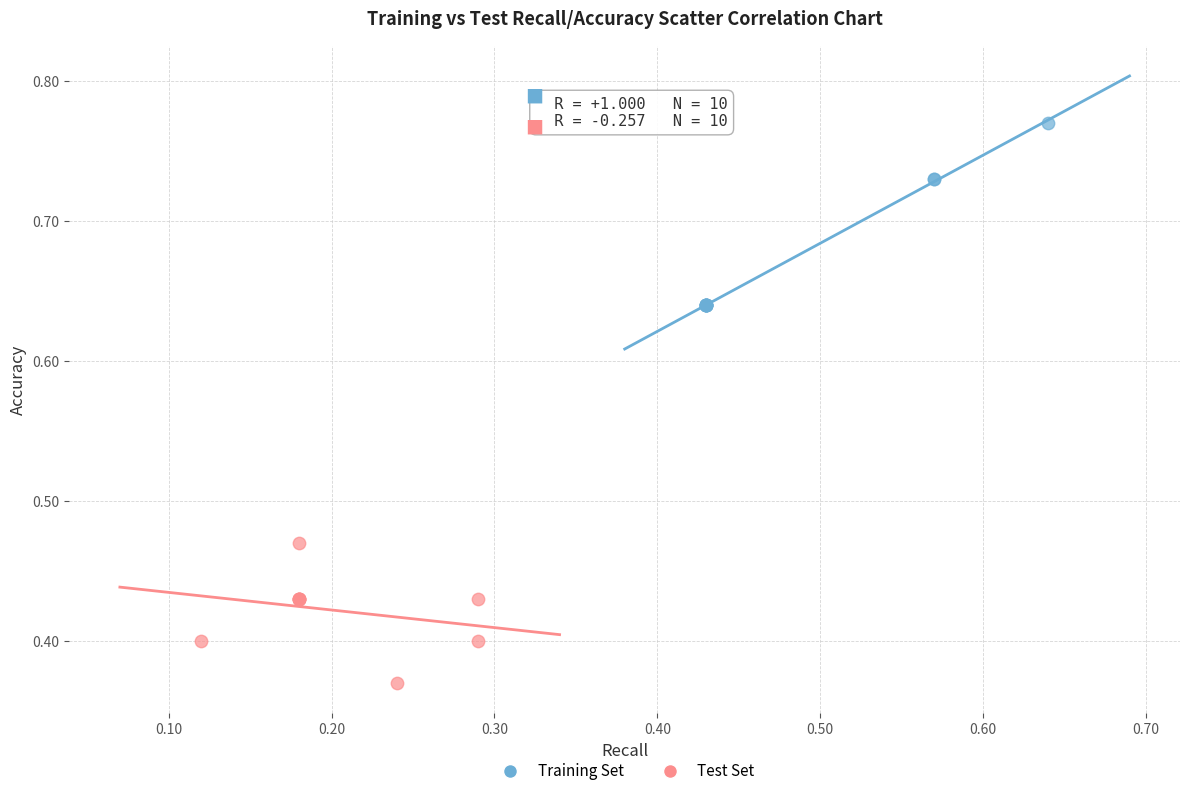

Which series contains the highest Y value?

Training Set